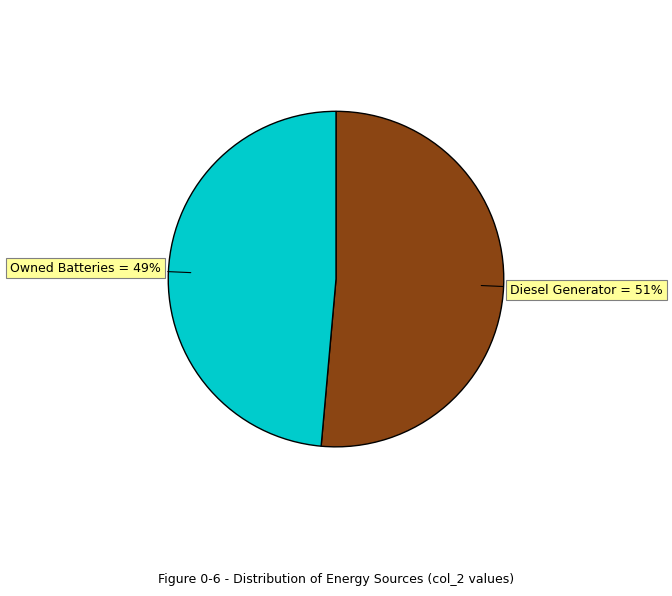

To the nearest percent, what is the average slice percentage?

50%